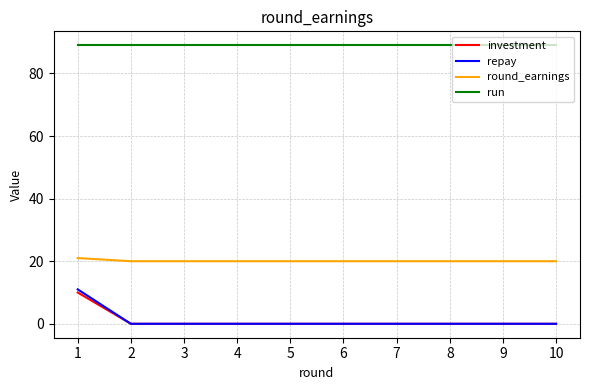

Reading left to right, extract all data points from this chart.

investment: 10	0	0	0	0	0	0	0	0	0
repay: 11	0	0	0	0	0	0	0	0	0
round_earnings: 21	20	20	20	20	20	20	20	20	20
run: 89	89	89	89	89	89	89	89	89	89